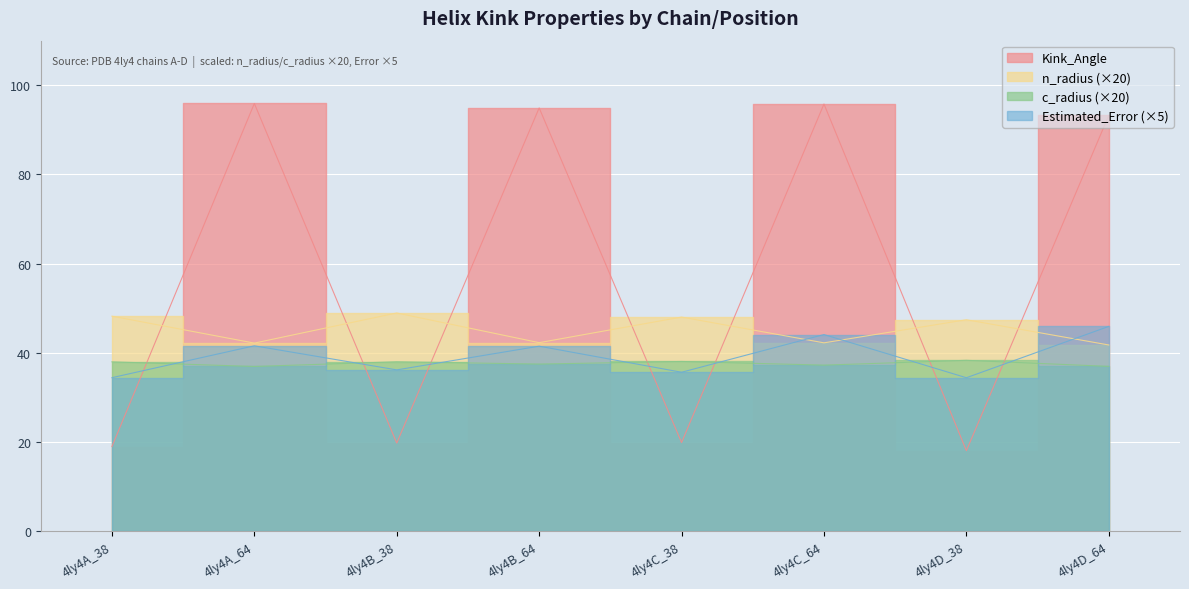

The Estimated_Error series shows 59.2 at 4ly4D_38. True or false?

False